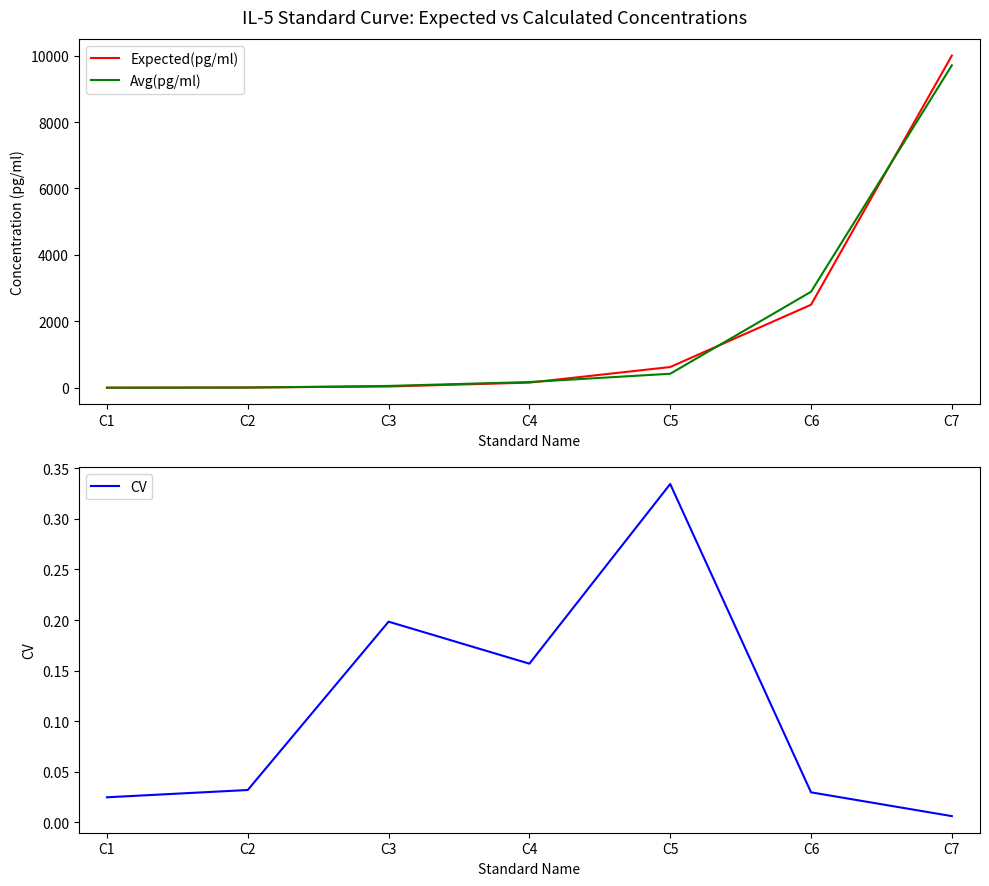

At C1, list the series in order from smallest to largest.

CV, Expected(pg/ml), Avg(pg/ml)